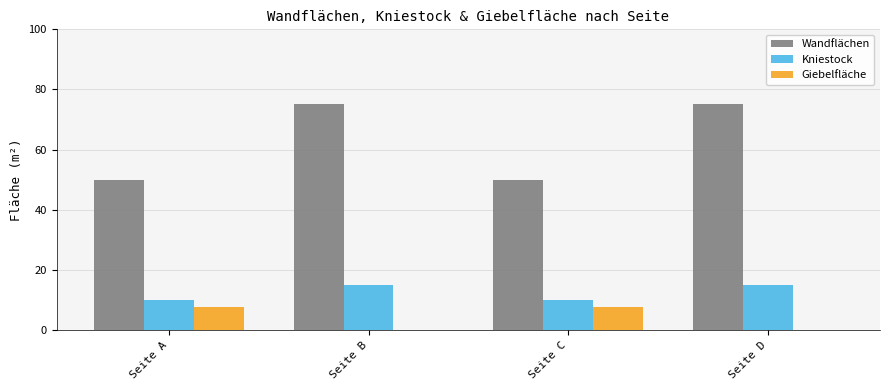

What is the greatest value displayed?

75.0